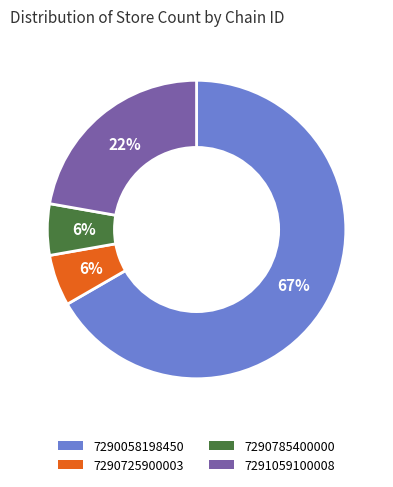

Which slice is the largest?

7290058198450